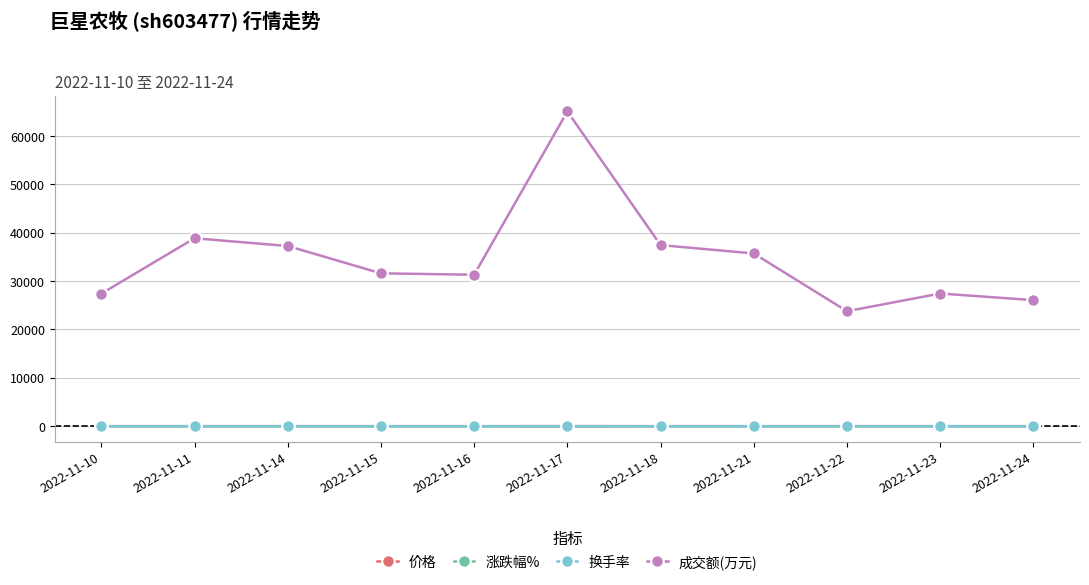

What is the average value of the 成交额(万元) series?

34717.9